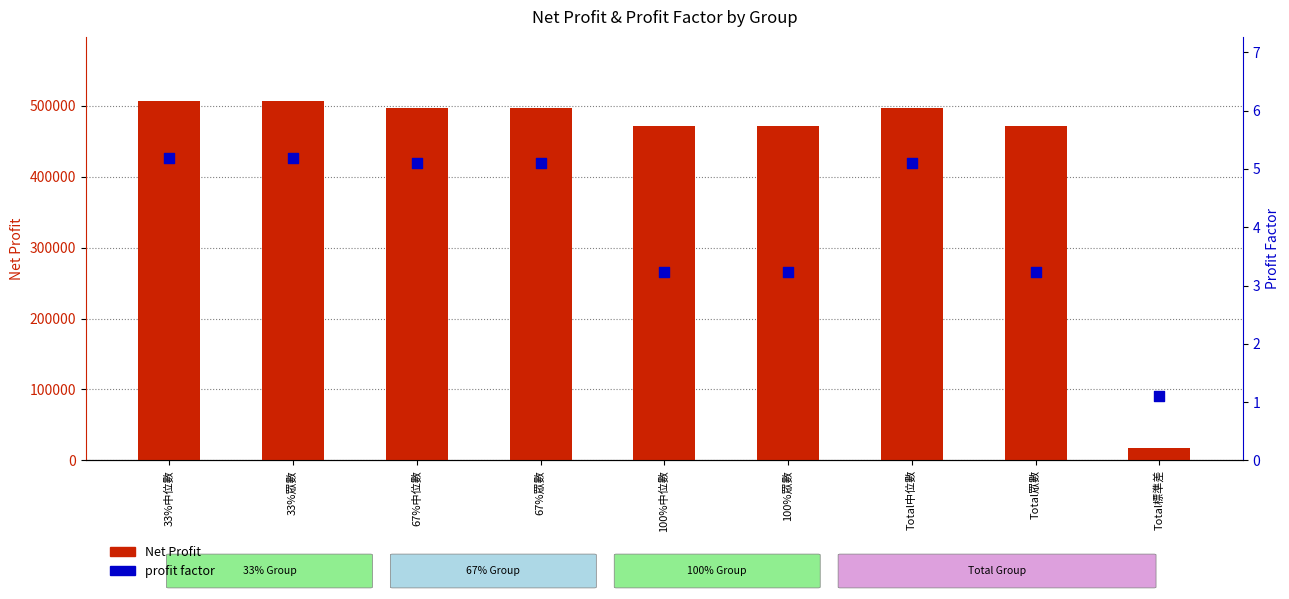

What are all the series names shown in the legend?

Net Profit, profit factor